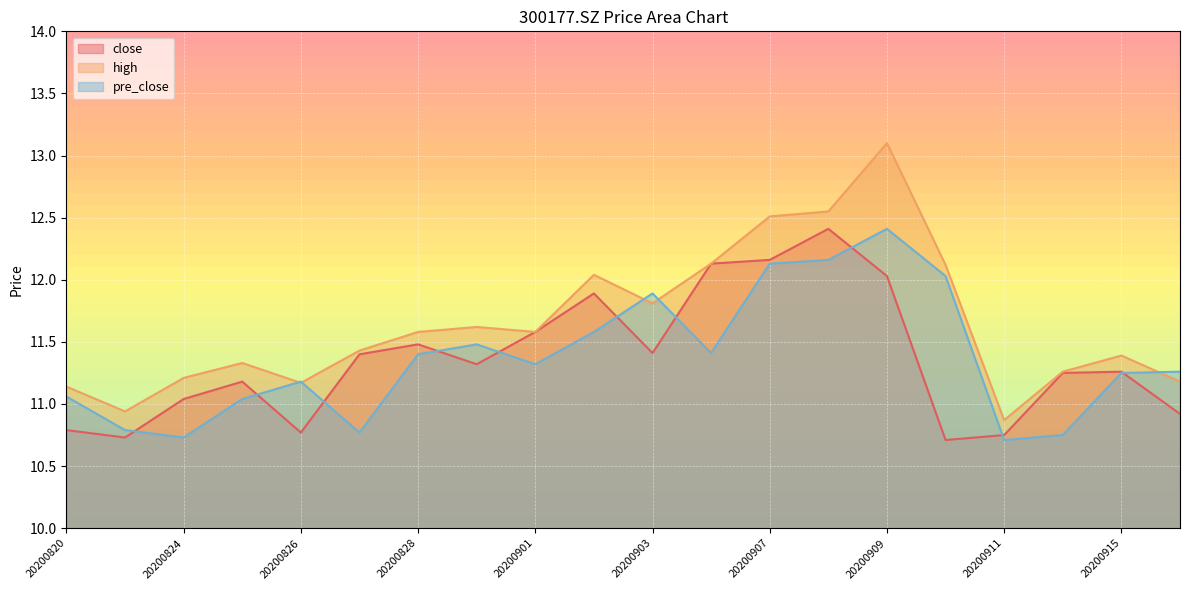

Which series changed the most between 20200911 and 20200915?

pre_close